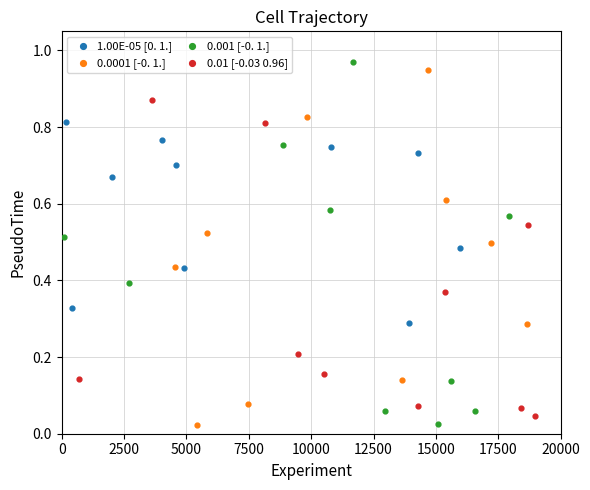

What are all the series names shown in the legend?

1.00E-05 [0. 1.], 0.0001 [-0. 1.], 0.001 [-0. 1.], 0.01 [-0.03 0.96]